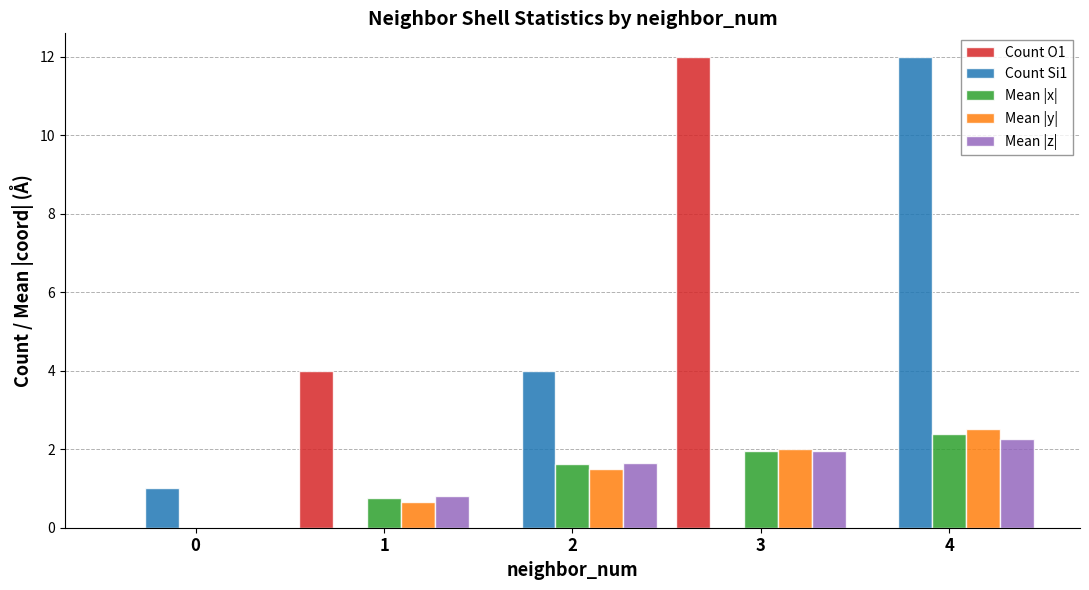

True or false: Mean |z| has a value of 0.0 at 0.

True